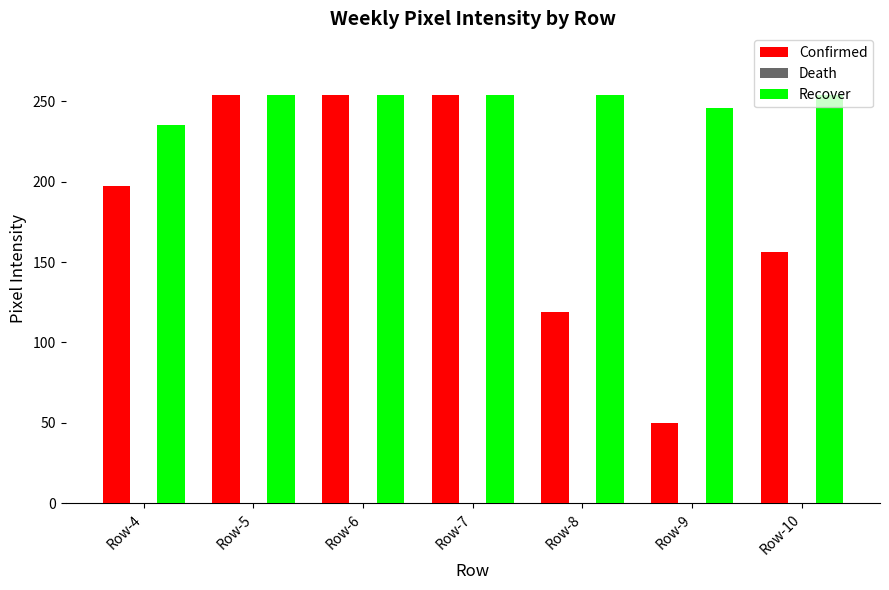

Where is Confirmed nearest to the value 152?

Row-10